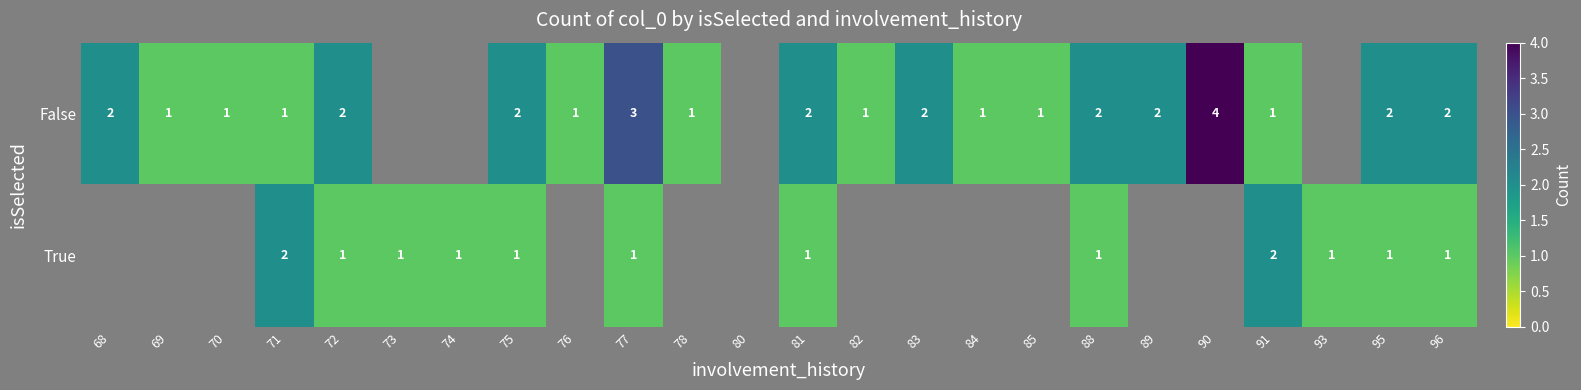

Between 82 and 81, which is larger?

81